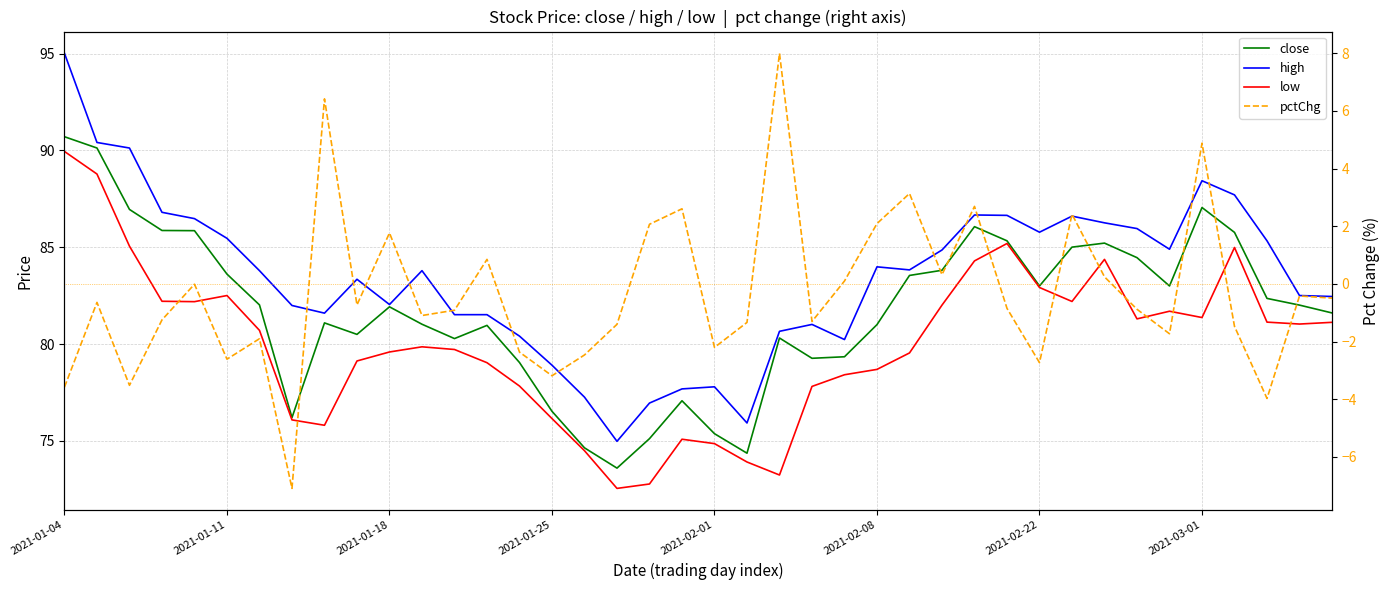

Which category has the lowest value in the close series?

17